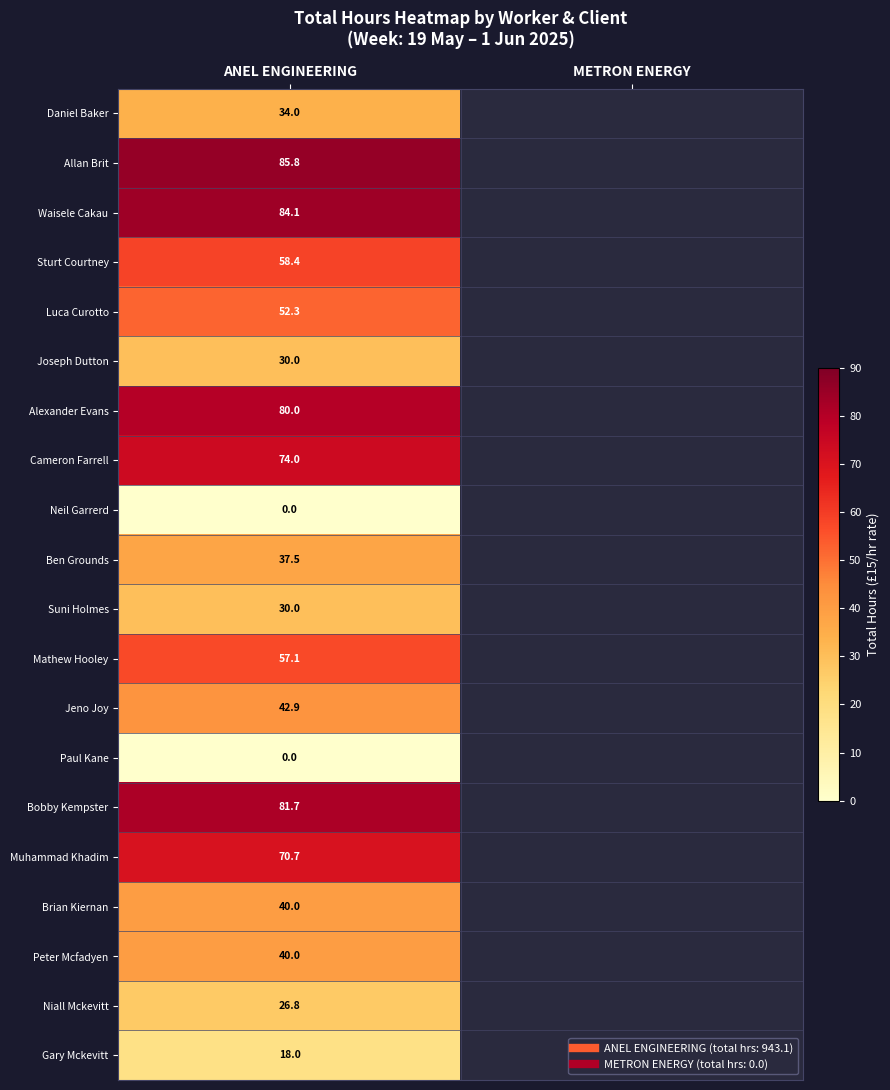

At ANEL ENGINEERING, list the series in order from largest to smallest.

Allan Brit, Waisele Cakau, Bobby Kempster, Alexander Evans, Cameron Farrell, Muhammad Khadim, Sturt Courtney, Mathew Hooley, Luca Curotto, Jeno Joy, Brian Kiernan, Peter Mcfadyen, Ben Grounds, Daniel Baker, Joseph Dutton, Suni Holmes, Niall Mckevitt, Gary Mckevitt, Neil Garrerd, Paul Kane